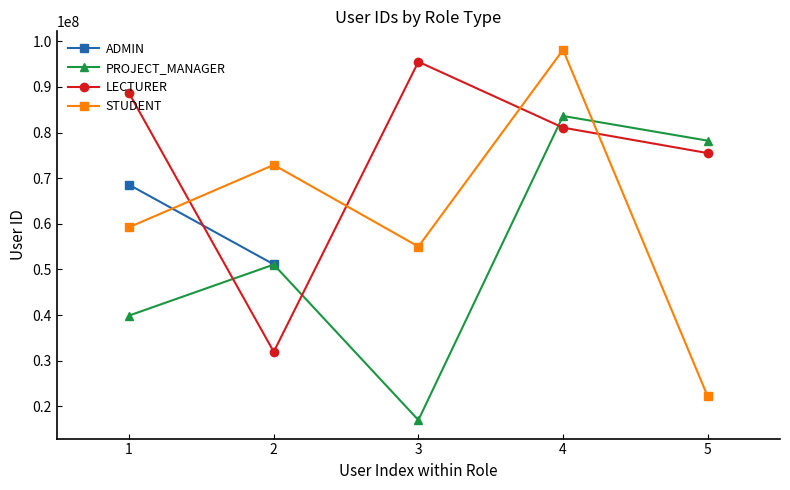

Between which two adjacent categories do LECTURER and STUDENT first intersect?

1 and 2